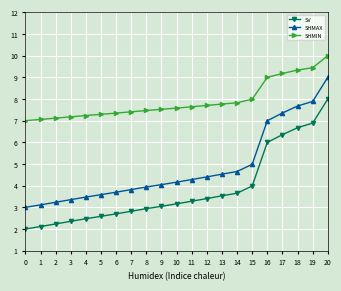

List the series in order of their peak value, lowest first.

SV, SHMAX, SHMIN